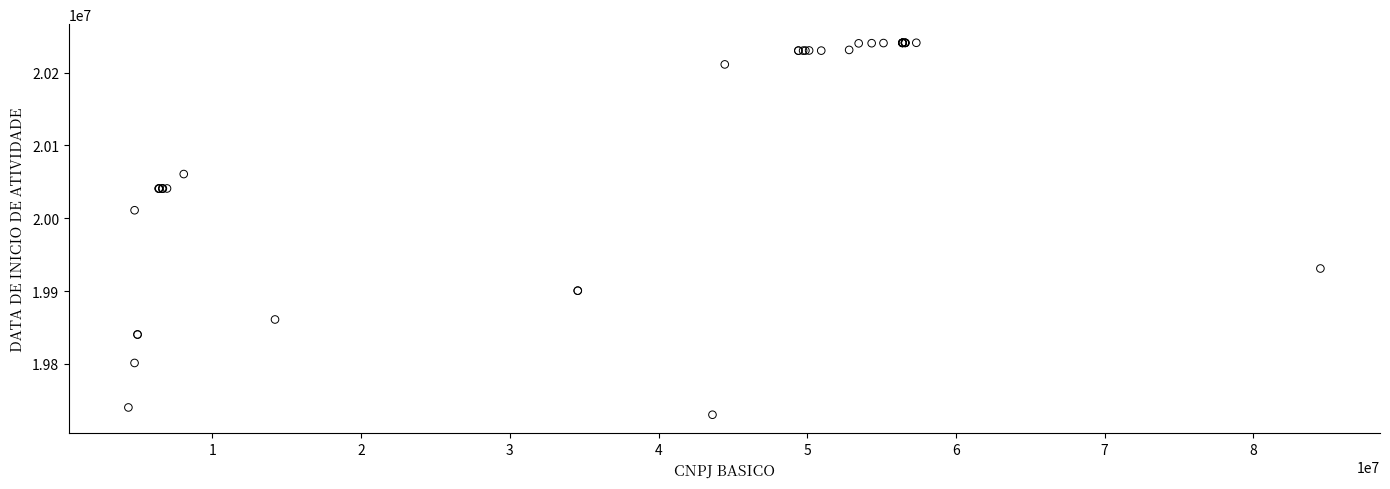

What Y value in the scatter plot is closest to 19985516?

20010918